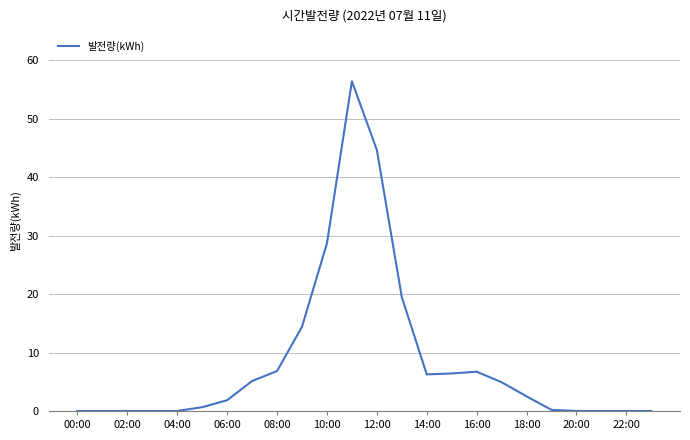

How many series are shown in this chart?

1